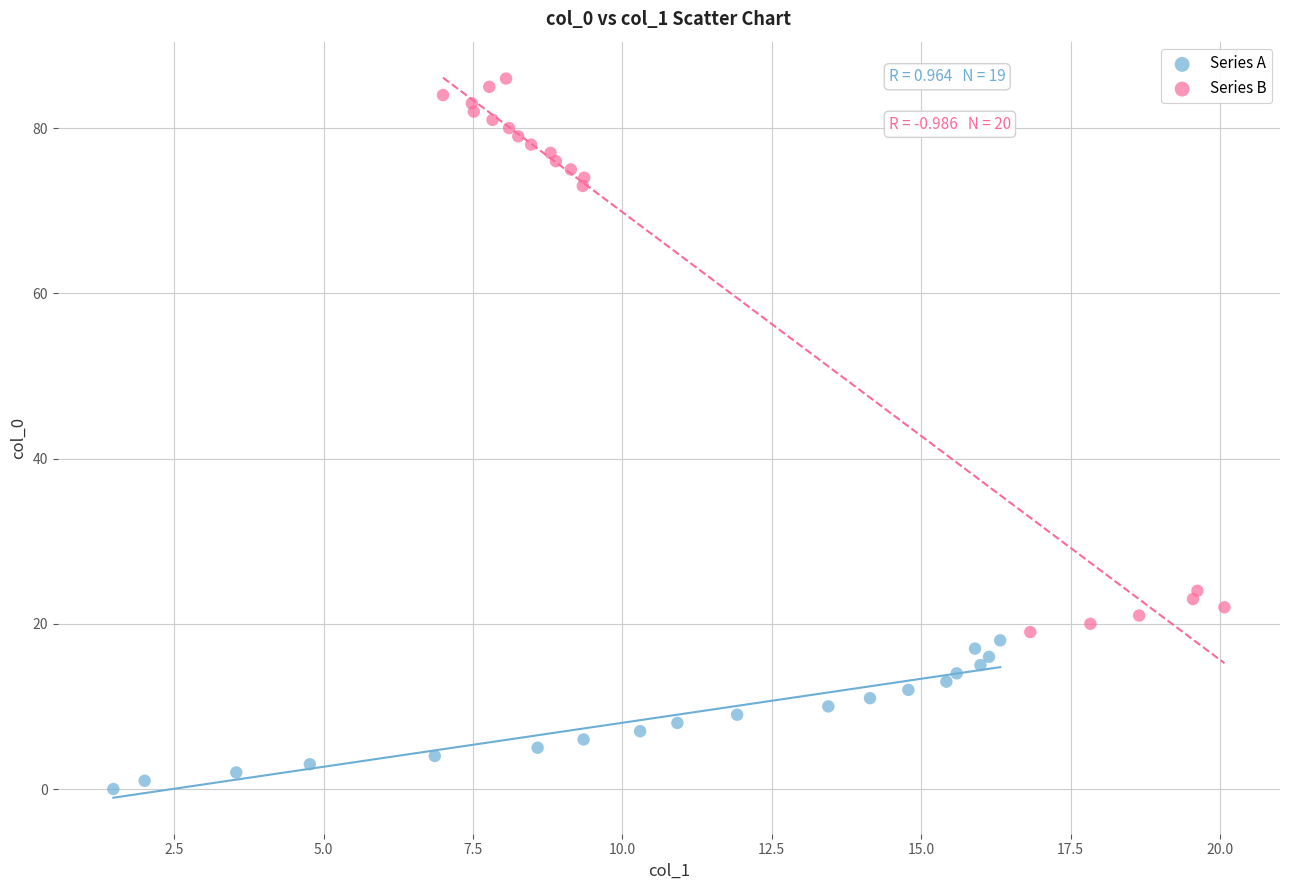

Which series has the widest spread of Y values?

Series B